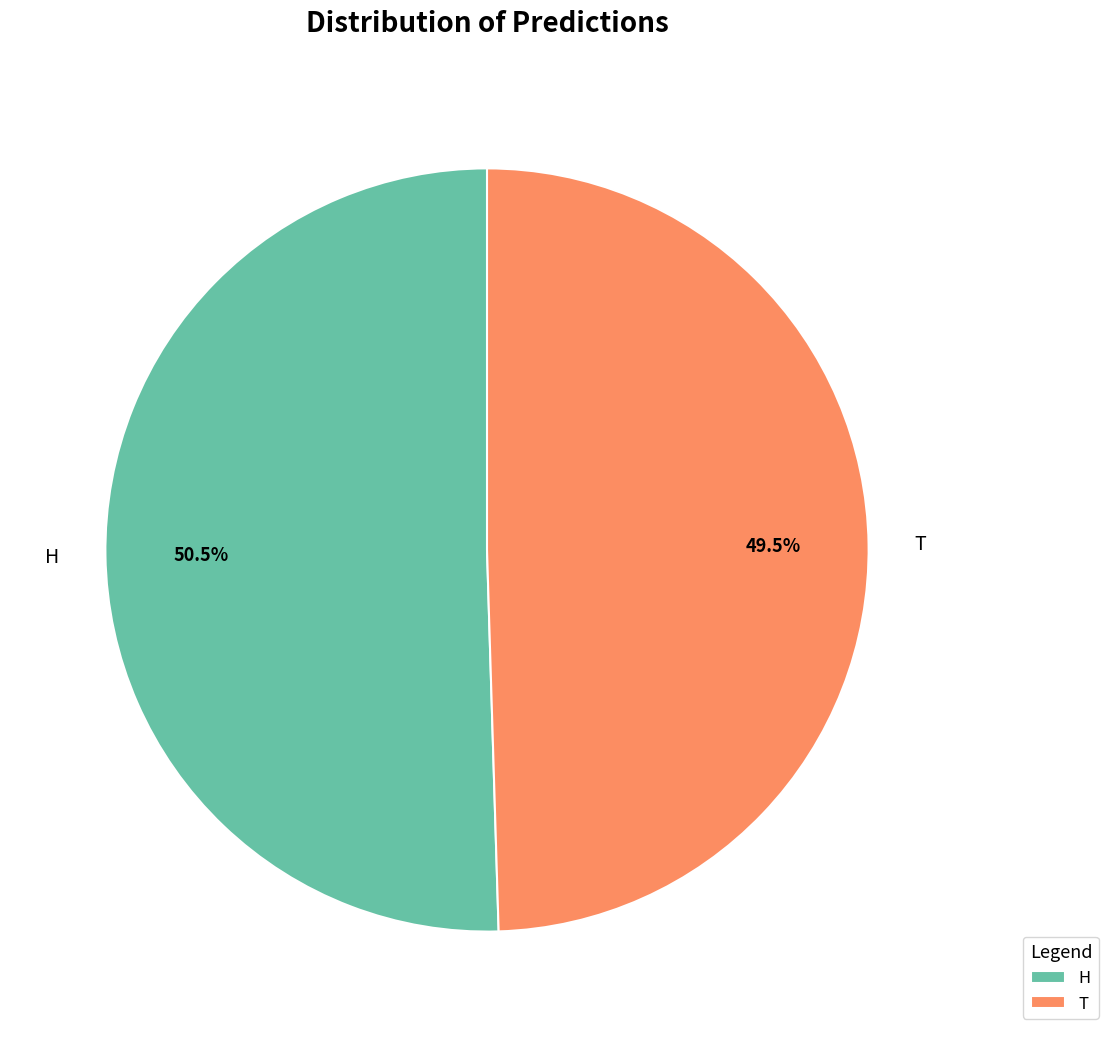

Does T account for over 50% of the chart?

No